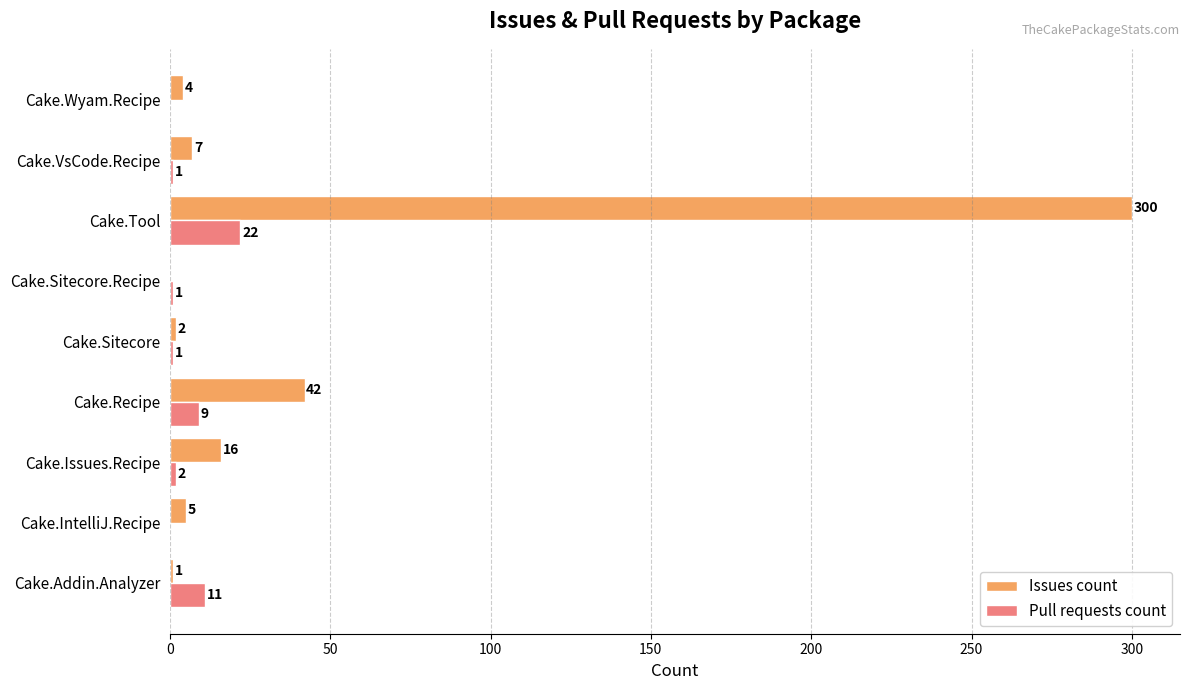

Which series changed the most between Cake.IntelliJ.Recipe and Cake.VsCode.Recipe?

Issues count